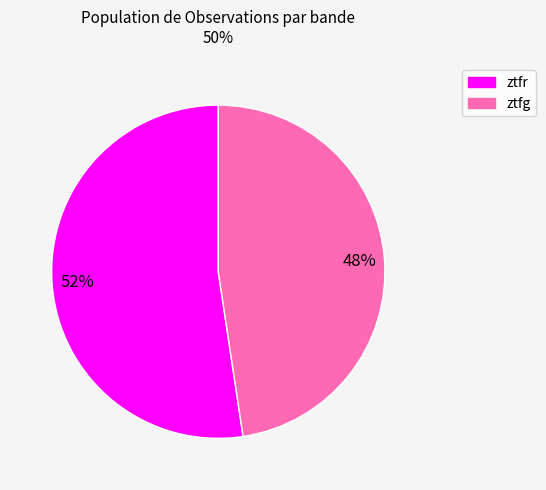

How many segments does this pie chart have?

2